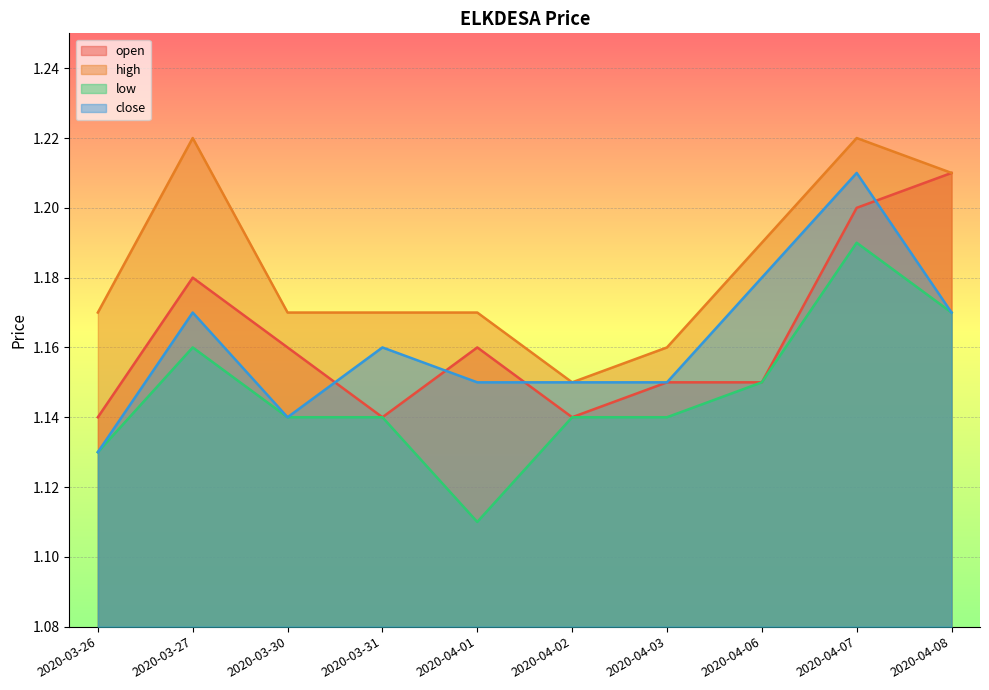

How many distinct data groups are displayed?

4